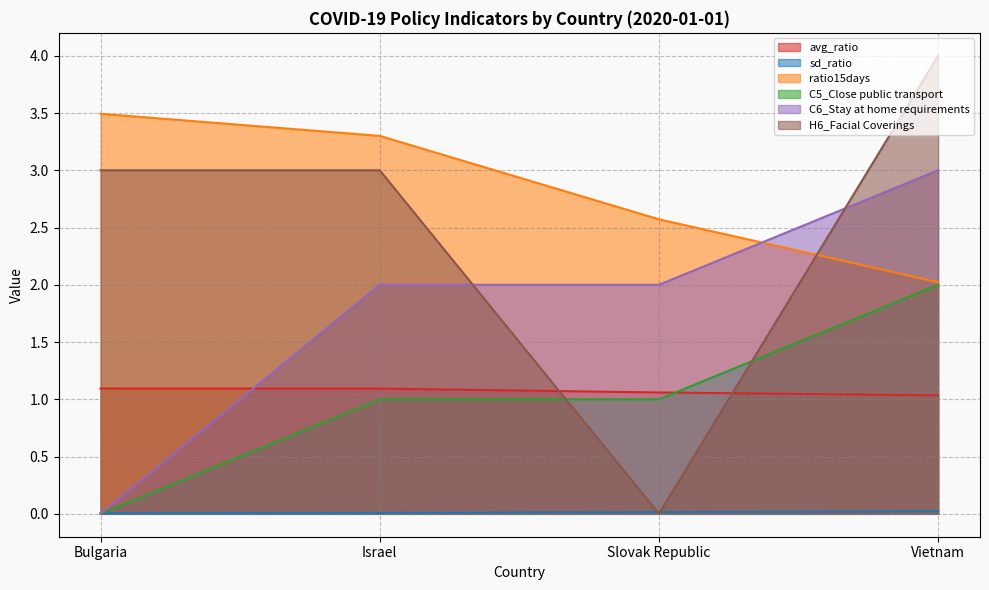

What are all the series names shown in the legend?

avg_ratio, sd_ratio, ratio15days, C5_Close public transport, C6_Stay at home requirements, H6_Facial Coverings